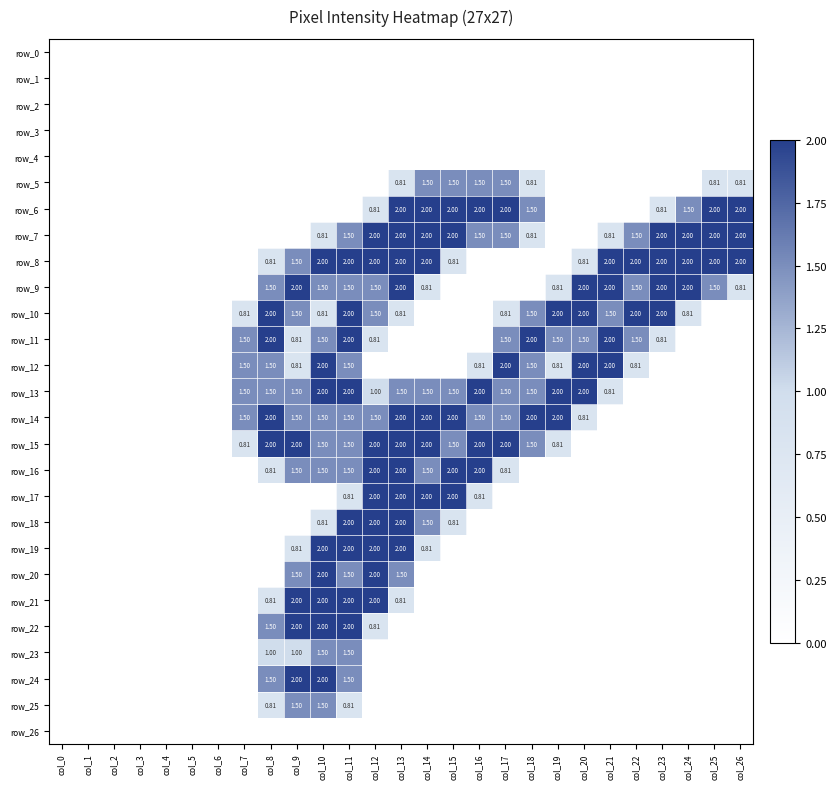

Reading right to left, list all the values displayed in this chart.

row_0: 0.0	0.0	0.0	0.0	0.0	0.0	0.0	0.0	0.0	0.0	0.0	0.0	0.0	0.0	0.0	0.0	0.0	0.0	0.0	0.0	0.0	0.0	0.0	0.0	0.0	0.0	0.0
row_1: 0.0	0.0	0.0	0.0	0.0	0.0	0.0	0.0	0.0	0.0	0.0	0.0	0.0	0.0	0.0	0.0	0.0	0.0	0.0	0.0	0.0	0.0	0.0	0.0	0.0	0.0	0.0
row_2: 0.0	0.0	0.0	0.0	0.0	0.0	0.0	0.0	0.0	0.0	0.0	0.0	0.0	0.0	0.0	0.0	0.0	0.0	0.0	0.0	0.0	0.0	0.0	0.0	0.0	0.0	0.0
row_3: 0.0	0.0	0.0	0.0	0.0	0.0	0.0	0.0	0.0	0.0	0.0	0.0	0.0	0.0	0.0	0.0	0.0	0.0	0.0	0.0	0.0	0.0	0.0	0.0	0.0	0.0	0.0
row_4: 0.0	0.0	0.0	0.0	0.0	0.0	0.0	0.0	0.0	0.0	0.0	0.0	0.0	0.0	0.0	0.0	0.0	0.0	0.0	0.0	0.0	0.0	0.0	0.0	0.0	0.0	0.0
row_5: 0.8	0.8	0.0	0.0	0.0	0.0	0.0	0.0	0.8	1.5	1.5	1.5	1.5	0.8	0.0	0.0	0.0	0.0	0.0	0.0	0.0	0.0	0.0	0.0	0.0	0.0	0.0
row_6: 2.0	2.0	1.5	0.8	0.0	0.0	0.0	0.0	1.5	2.0	2.0	2.0	2.0	2.0	0.8	0.0	0.0	0.0	0.0	0.0	0.0	0.0	0.0	0.0	0.0	0.0	0.0
row_7: 2.0	2.0	2.0	2.0	1.5	0.8	0.0	0.0	0.8	1.5	1.5	2.0	2.0	2.0	2.0	1.5	0.8	0.0	0.0	0.0	0.0	0.0	0.0	0.0	0.0	0.0	0.0
row_8: 2.0	2.0	2.0	2.0	2.0	2.0	0.8	0.0	0.0	0.0	0.0	0.8	2.0	2.0	2.0	2.0	2.0	1.5	0.8	0.0	0.0	0.0	0.0	0.0	0.0	0.0	0.0
row_9: 0.8	1.5	2.0	2.0	1.5	2.0	2.0	0.8	0.0	0.0	0.0	0.0	0.8	2.0	1.5	1.5	1.5	2.0	1.5	0.0	0.0	0.0	0.0	0.0	0.0	0.0	0.0
row_10: 0.0	0.0	0.8	2.0	2.0	1.5	2.0	2.0	1.5	0.8	0.0	0.0	0.0	0.8	1.5	2.0	0.8	1.5	2.0	0.8	0.0	0.0	0.0	0.0	0.0	0.0	0.0
row_11: 0.0	0.0	0.0	0.8	1.5	2.0	1.5	1.5	2.0	1.5	0.0	0.0	0.0	0.0	0.8	2.0	1.5	0.8	2.0	1.5	0.0	0.0	0.0	0.0	0.0	0.0	0.0
row_12: 0.0	0.0	0.0	0.0	0.8	2.0	2.0	0.8	1.5	2.0	0.8	0.0	0.0	0.0	0.0	1.5	2.0	0.8	1.5	1.5	0.0	0.0	0.0	0.0	0.0	0.0	0.0
row_13: 0.0	0.0	0.0	0.0	0.0	0.8	2.0	2.0	1.5	1.5	2.0	1.5	1.5	1.5	1.0	2.0	2.0	1.5	1.5	1.5	0.0	0.0	0.0	0.0	0.0	0.0	0.0
row_14: 0.0	0.0	0.0	0.0	0.0	0.0	0.8	2.0	2.0	1.5	1.5	2.0	2.0	2.0	1.5	1.5	1.5	1.5	2.0	1.5	0.0	0.0	0.0	0.0	0.0	0.0	0.0
row_15: 0.0	0.0	0.0	0.0	0.0	0.0	0.0	0.8	1.5	2.0	2.0	1.5	2.0	2.0	2.0	1.5	1.5	2.0	2.0	0.8	0.0	0.0	0.0	0.0	0.0	0.0	0.0
row_16: 0.0	0.0	0.0	0.0	0.0	0.0	0.0	0.0	0.0	0.8	2.0	2.0	1.5	2.0	2.0	1.5	1.5	1.5	0.8	0.0	0.0	0.0	0.0	0.0	0.0	0.0	0.0
row_17: 0.0	0.0	0.0	0.0	0.0	0.0	0.0	0.0	0.0	0.0	0.8	2.0	2.0	2.0	2.0	0.8	0.0	0.0	0.0	0.0	0.0	0.0	0.0	0.0	0.0	0.0	0.0
row_18: 0.0	0.0	0.0	0.0	0.0	0.0	0.0	0.0	0.0	0.0	0.0	0.8	1.5	2.0	2.0	2.0	0.8	0.0	0.0	0.0	0.0	0.0	0.0	0.0	0.0	0.0	0.0
row_19: 0.0	0.0	0.0	0.0	0.0	0.0	0.0	0.0	0.0	0.0	0.0	0.0	0.8	2.0	2.0	2.0	2.0	0.8	0.0	0.0	0.0	0.0	0.0	0.0	0.0	0.0	0.0
row_20: 0.0	0.0	0.0	0.0	0.0	0.0	0.0	0.0	0.0	0.0	0.0	0.0	0.0	1.5	2.0	1.5	2.0	1.5	0.0	0.0	0.0	0.0	0.0	0.0	0.0	0.0	0.0
row_21: 0.0	0.0	0.0	0.0	0.0	0.0	0.0	0.0	0.0	0.0	0.0	0.0	0.0	0.8	2.0	2.0	2.0	2.0	0.8	0.0	0.0	0.0	0.0	0.0	0.0	0.0	0.0
row_22: 0.0	0.0	0.0	0.0	0.0	0.0	0.0	0.0	0.0	0.0	0.0	0.0	0.0	0.0	0.8	2.0	2.0	2.0	1.5	0.0	0.0	0.0	0.0	0.0	0.0	0.0	0.0
row_23: 0.0	0.0	0.0	0.0	0.0	0.0	0.0	0.0	0.0	0.0	0.0	0.0	0.0	0.0	0.0	1.5	1.5	1.0	1.0	0.0	0.0	0.0	0.0	0.0	0.0	0.0	0.0
row_24: 0.0	0.0	0.0	0.0	0.0	0.0	0.0	0.0	0.0	0.0	0.0	0.0	0.0	0.0	0.0	1.5	2.0	2.0	1.5	0.0	0.0	0.0	0.0	0.0	0.0	0.0	0.0
row_25: 0.0	0.0	0.0	0.0	0.0	0.0	0.0	0.0	0.0	0.0	0.0	0.0	0.0	0.0	0.0	0.8	1.5	1.5	0.8	0.0	0.0	0.0	0.0	0.0	0.0	0.0	0.0
row_26: 0.0	0.0	0.0	0.0	0.0	0.0	0.0	0.0	0.0	0.0	0.0	0.0	0.0	0.0	0.0	0.0	0.0	0.0	0.0	0.0	0.0	0.0	0.0	0.0	0.0	0.0	0.0